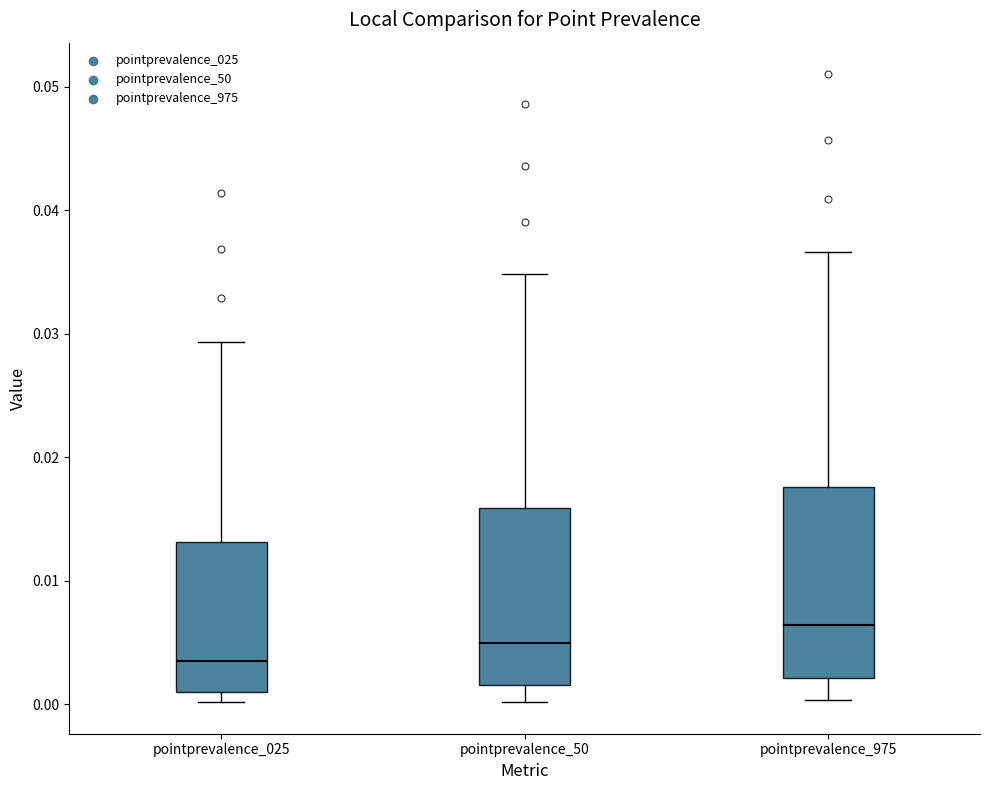

Where does the median line of the box for pointprevalence_975 sit on the y-axis? The values are not printed on the chart, so give them approximately, as read against the axis.

0.006